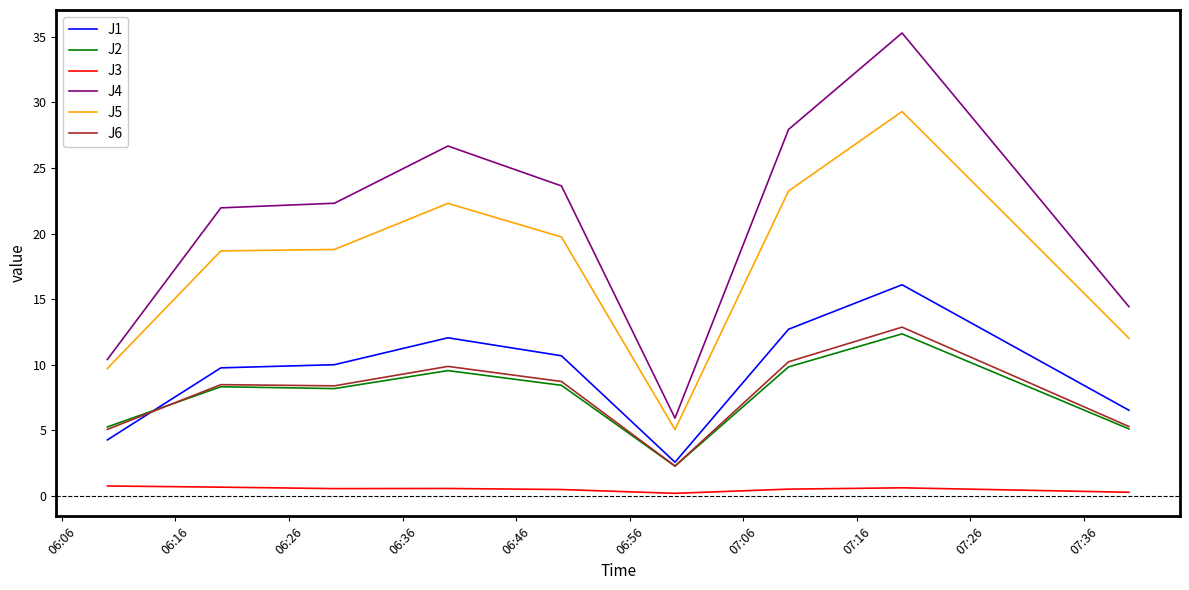

What is the highest value of the J4 series?

35.3